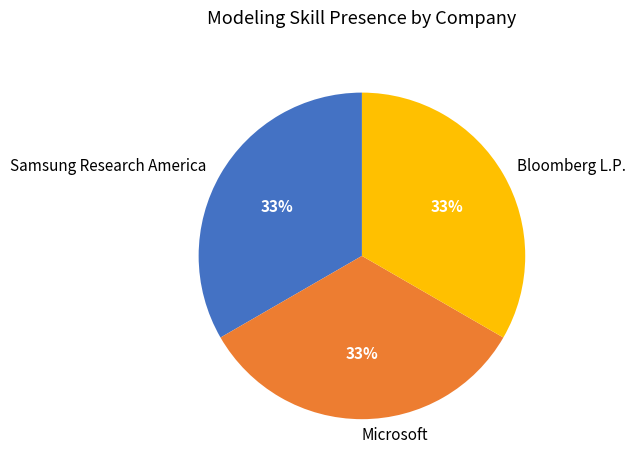

To the nearest percent, what is the combined percentage of Samsung Research America and Microsoft?

67%